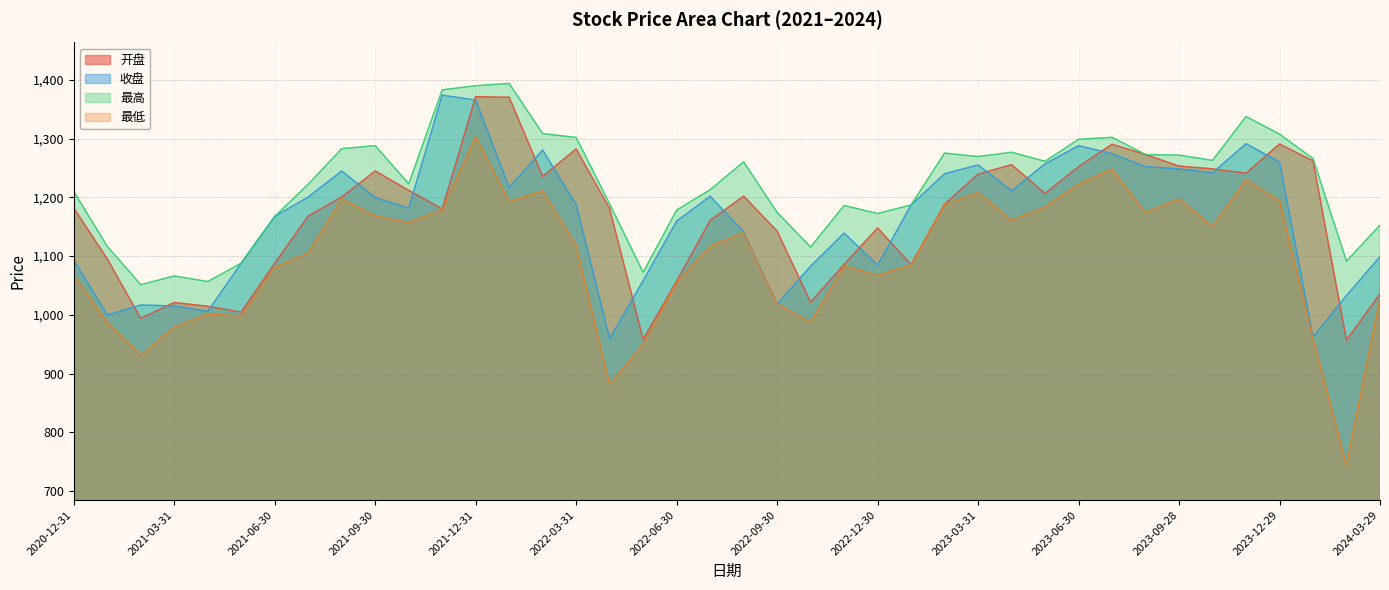

Does the chart have visible grid lines?

Yes